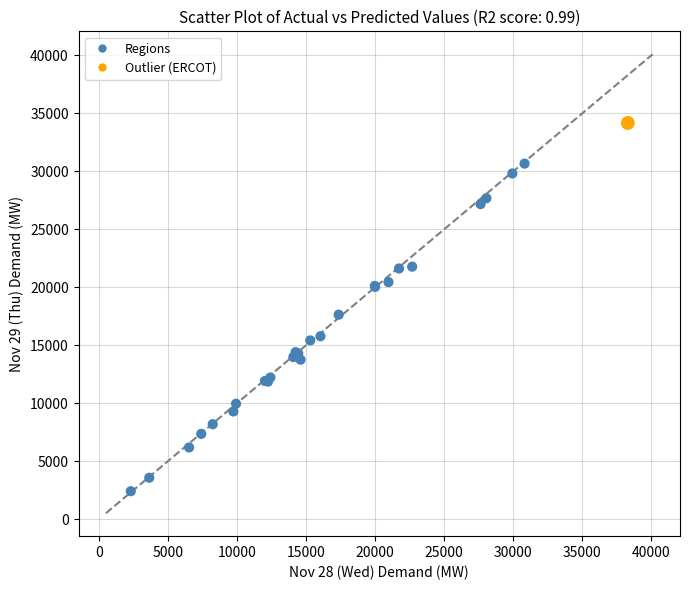

What Y value in the scatter plot is closest to 18282?

17628.2